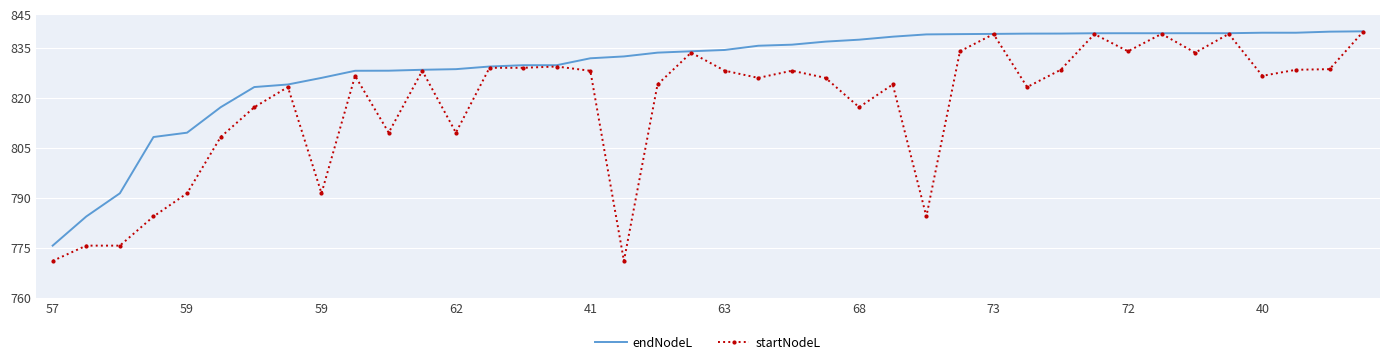

Rank the series by their average value, from highest to lowest.

endNodeL, startNodeL